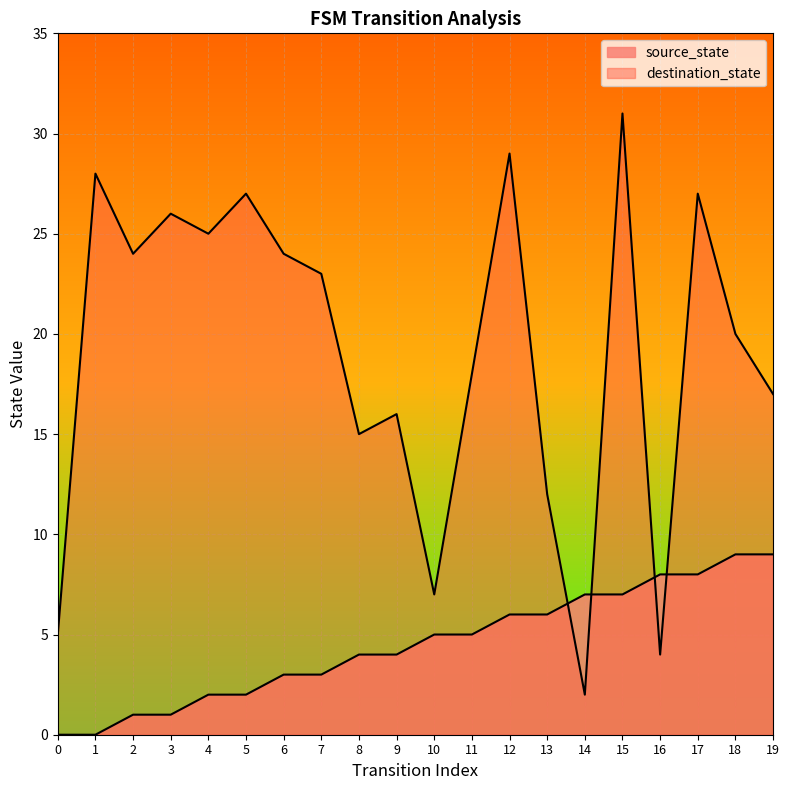

How many distinct data groups are displayed?

2